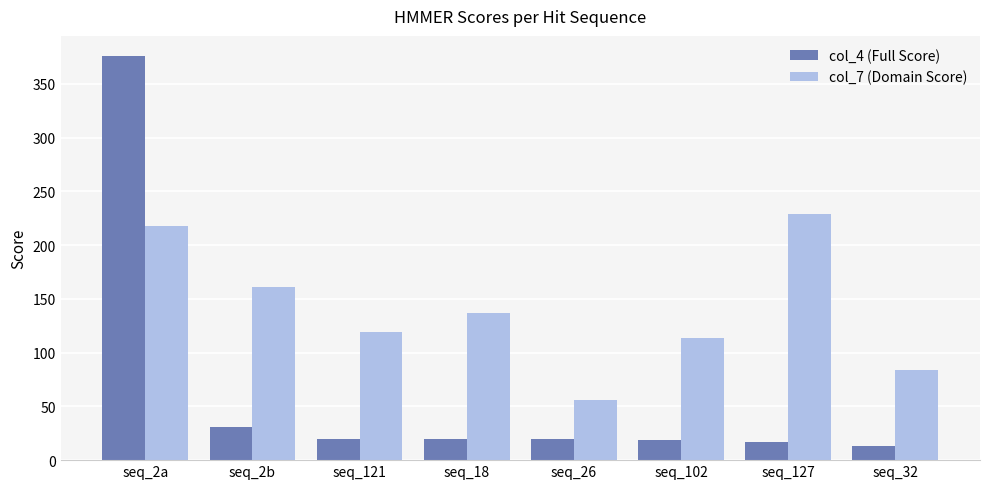

Which series has the largest range (max minus min)?

col_4 (Full Score)